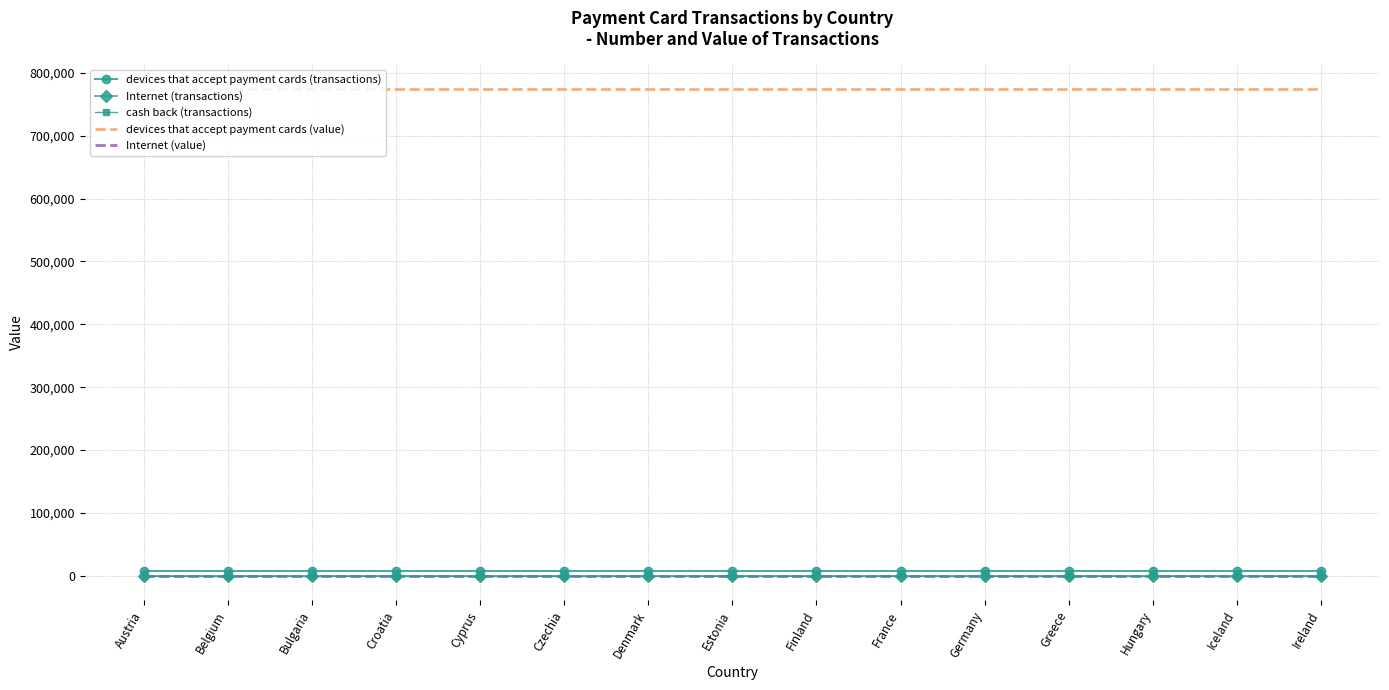

Reading left to right, extract all data points from this chart.

devices that accept payment cards (transactions): Austria=8079.0	Belgium=8079.0	Bulgaria=8079.0	Croatia=8079.0	Cyprus=8079.0	Czechia=8079.0	Denmark=8079.0	Estonia=8079.0	Finland=8079.0	France=8079.0	Germany=8079.0	Greece=8079.0	Hungary=8079.0	Iceland=8079.0	Ireland=8079.0
Internet (transactions): Austria=0.0	Belgium=0.0	Bulgaria=0.0	Croatia=0.0	Cyprus=0.0	Czechia=0.0	Denmark=0.0	Estonia=0.0	Finland=0.0	France=0.0	Germany=0.0	Greece=0.0	Hungary=0.0	Iceland=0.0	Ireland=0.0
cash back (transactions): Austria=0.0	Belgium=0.0	Bulgaria=0.0	Croatia=0.0	Cyprus=0.0	Czechia=0.0	Denmark=0.0	Estonia=0.0	Finland=0.0	France=0.0	Germany=0.0	Greece=0.0	Hungary=0.0	Iceland=0.0	Ireland=0.0
devices that accept payment cards (value): Austria=775078.8	Belgium=775078.8	Bulgaria=775078.8	Croatia=775078.8	Cyprus=775078.8	Czechia=775078.8	Denmark=775078.8	Estonia=775078.8	Finland=775078.8	France=775078.8	Germany=775078.8	Greece=775078.8	Hungary=775078.8	Iceland=775078.8	Ireland=775078.8
Internet (value): Austria=0.0	Belgium=0.0	Bulgaria=0.0	Croatia=0.0	Cyprus=0.0	Czechia=0.0	Denmark=0.0	Estonia=0.0	Finland=0.0	France=0.0	Germany=0.0	Greece=0.0	Hungary=0.0	Iceland=0.0	Ireland=0.0